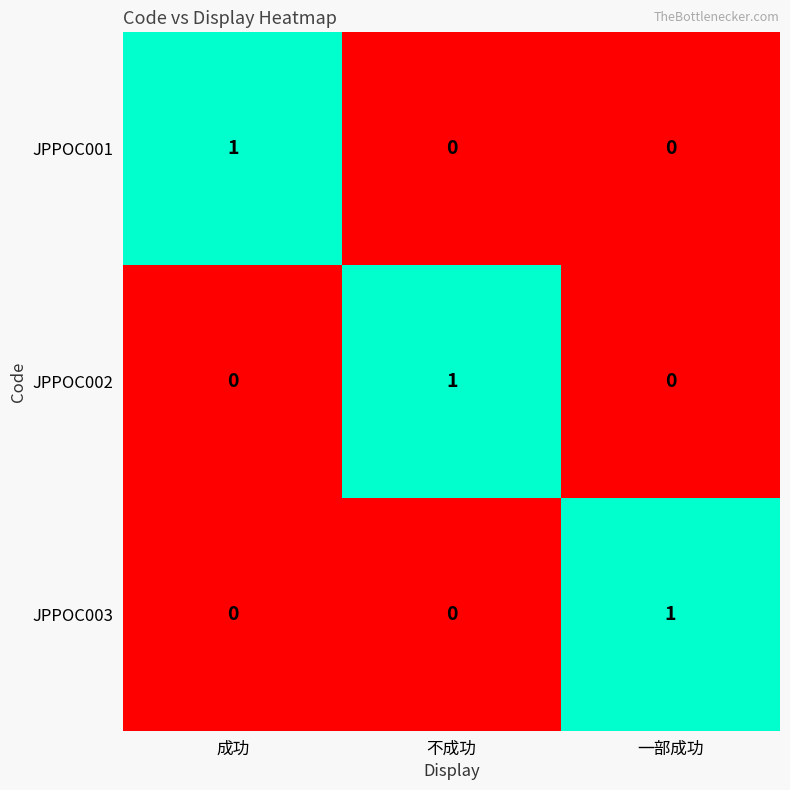

What is the total value across all series at 不成功?

1